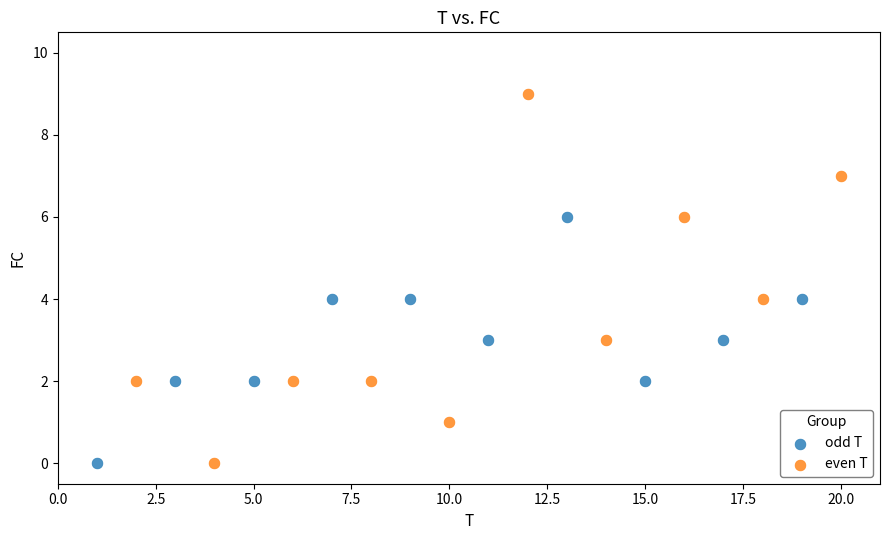

Which series has the widest spread of Y values?

even T